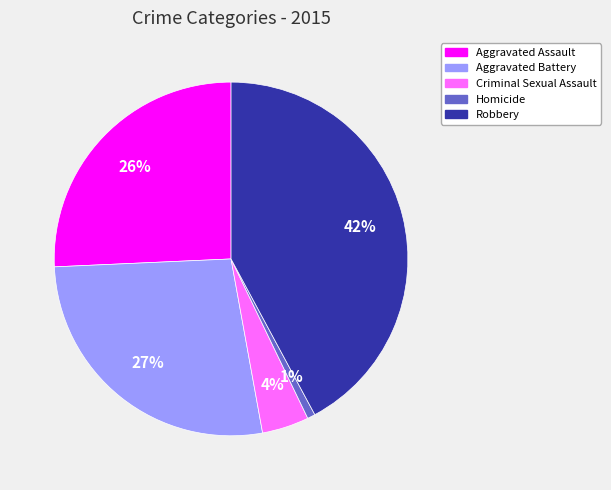

What is the largest slice in the pie chart?

Robbery